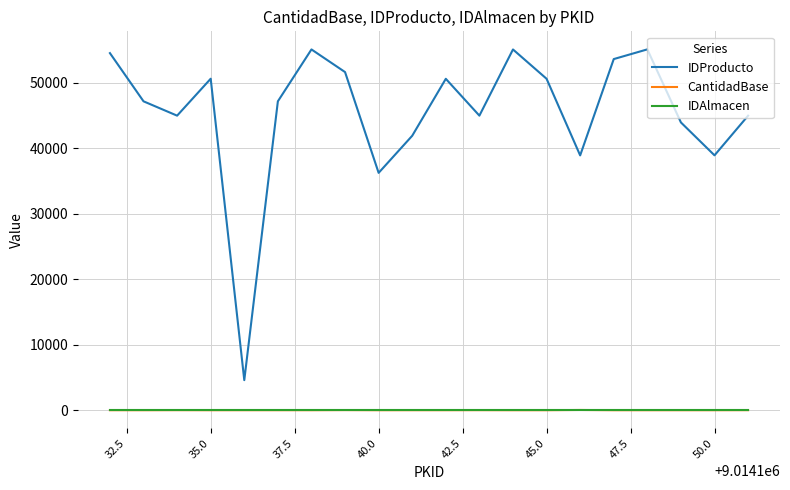

What is the minimum value for IDProducto?

4591